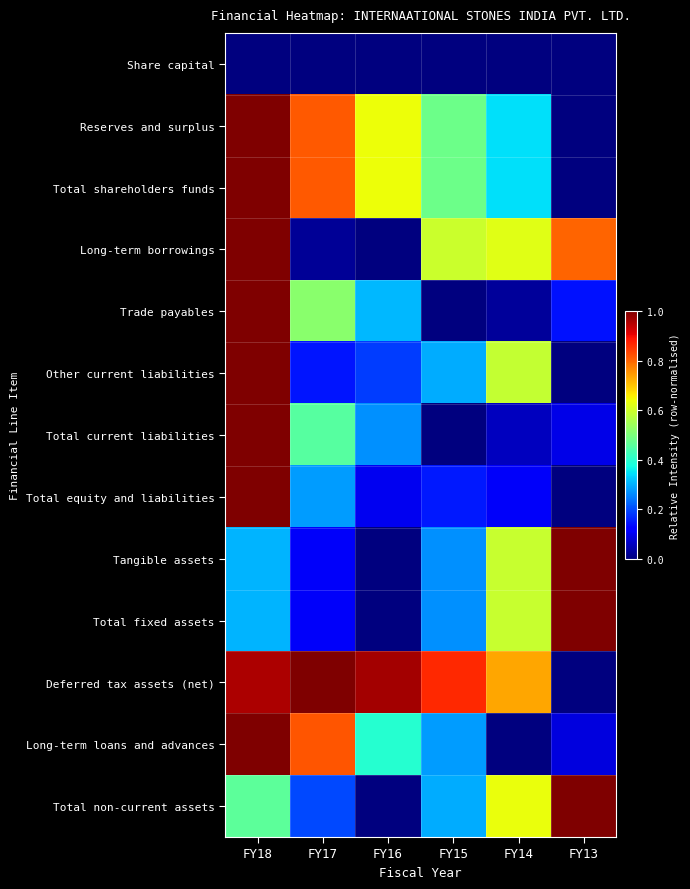

Reading right to left, transcribe all the data shown in this chart.

Share capital: FY13=0.0	FY14=0.0	FY15=0.0	FY16=0.0	FY17=0.0	FY18=0.0
Reserves and surplus: FY13=0.0	FY14=0.3	FY15=0.5	FY16=0.6	FY17=0.8	FY18=1.0
Total shareholders funds: FY13=0.0	FY14=0.3	FY15=0.5	FY16=0.6	FY17=0.8	FY18=1.0
Long-term borrowings: FY13=0.8	FY14=0.6	FY15=0.6	FY16=0.0	FY17=0.0	FY18=1.0
Trade payables: FY13=0.1	FY14=0.0	FY15=0.0	FY16=0.3	FY17=0.5	FY18=1.0
Other current liabilities: FY13=0.0	FY14=0.6	FY15=0.3	FY16=0.2	FY17=0.1	FY18=1.0
Total current liabilities: FY13=0.1	FY14=0.1	FY15=0.0	FY16=0.3	FY17=0.5	FY18=1.0
Total equity and liabilities: FY13=0.0	FY14=0.1	FY15=0.2	FY16=0.1	FY17=0.3	FY18=1.0
Tangible assets: FY13=1.0	FY14=0.6	FY15=0.3	FY16=0.0	FY17=0.1	FY18=0.3
Total fixed assets: FY13=1.0	FY14=0.6	FY15=0.3	FY16=0.0	FY17=0.1	FY18=0.3
Deferred tax assets (net): FY13=0.0	FY14=0.7	FY15=0.9	FY16=1.0	FY17=1.0	FY18=1.0
Long-term loans and advances: FY13=0.1	FY14=0.0	FY15=0.3	FY16=0.4	FY17=0.8	FY18=1.0
Total non-current assets: FY13=1.0	FY14=0.6	FY15=0.3	FY16=0.0	FY17=0.2	FY18=0.5